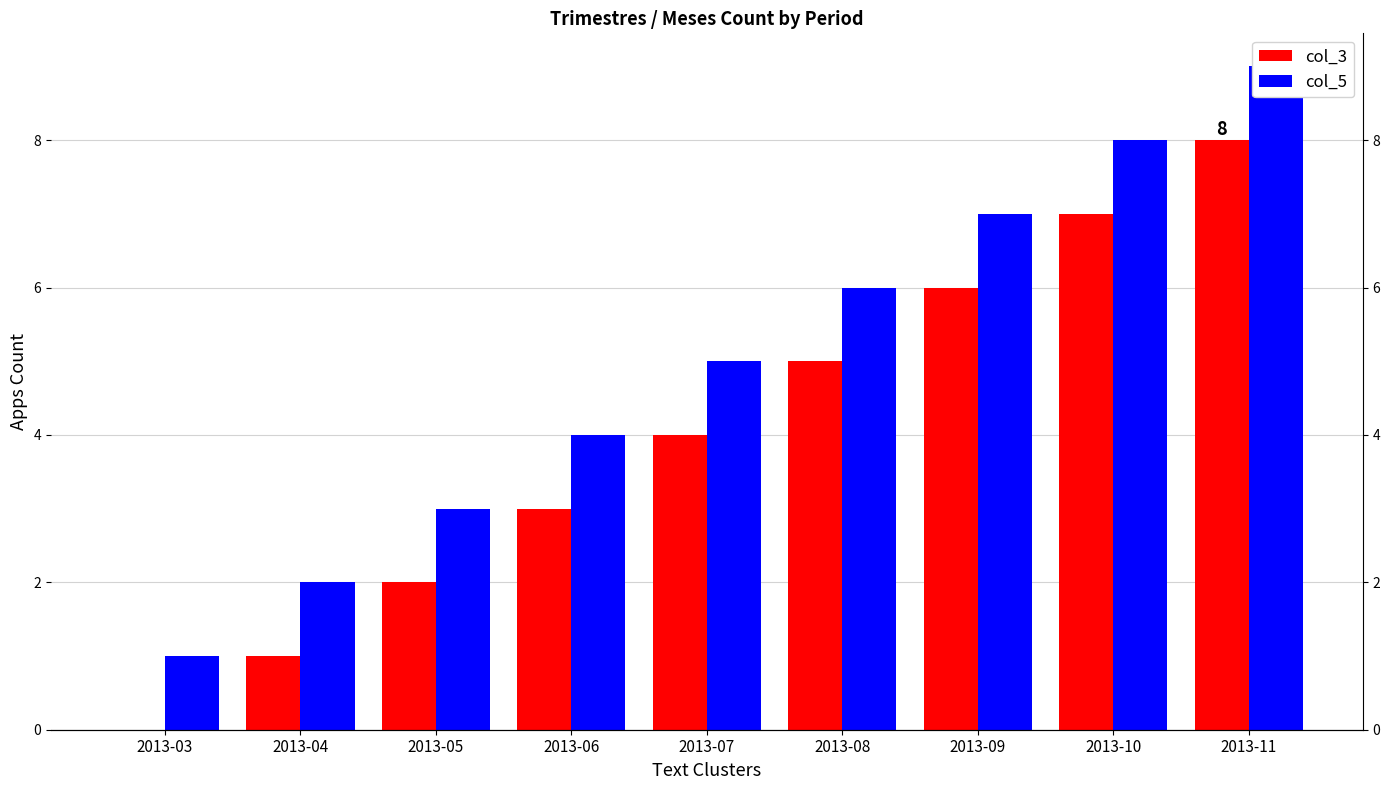

What are all the series names shown in the legend?

col_3, col_5